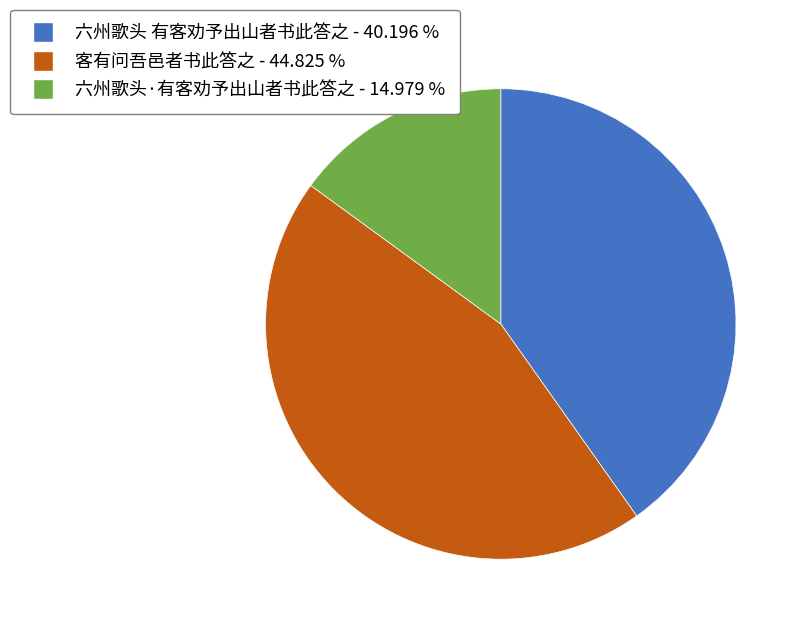

Approximately how many times larger is the value at 六州歌头·有客劝予出山者书此答之 compared to 客有问吾邑者书此答之?

0.3